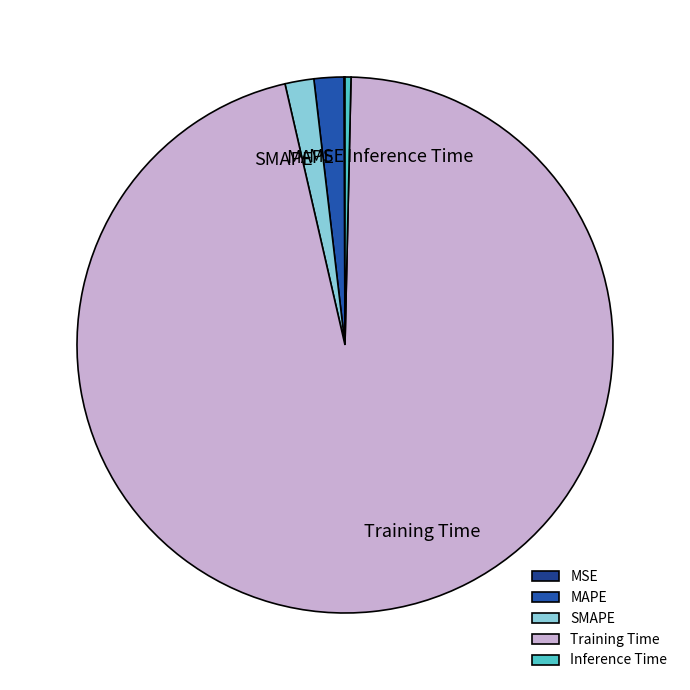

Which category has the biggest portion of the pie?

Training Time